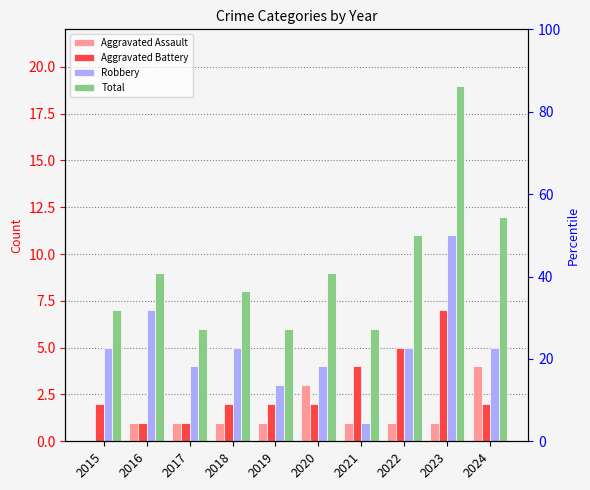

How many data points in Aggravated Assault are above 1?

2